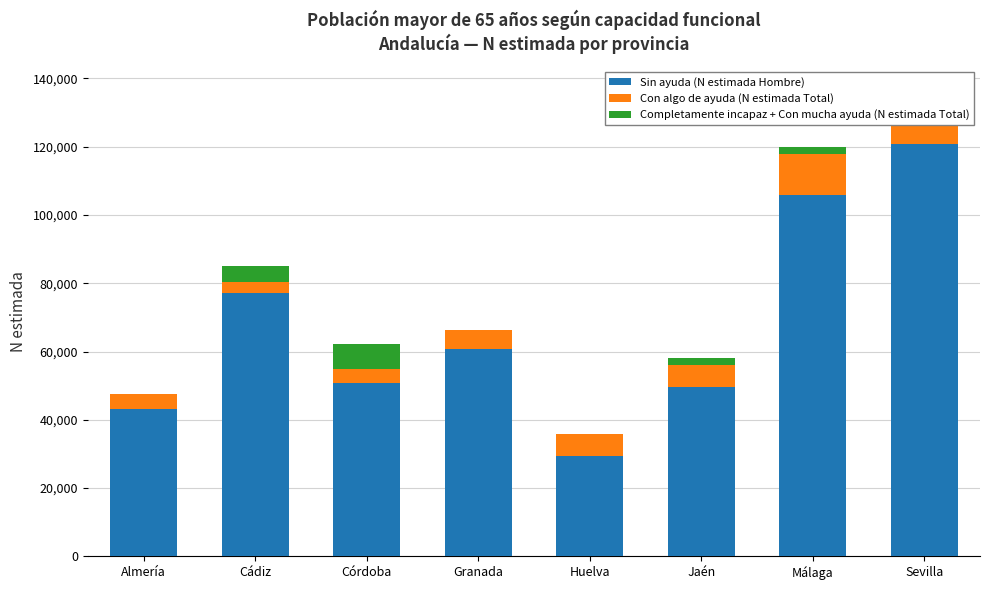

What is the total value across all series at Cádiz?

84923